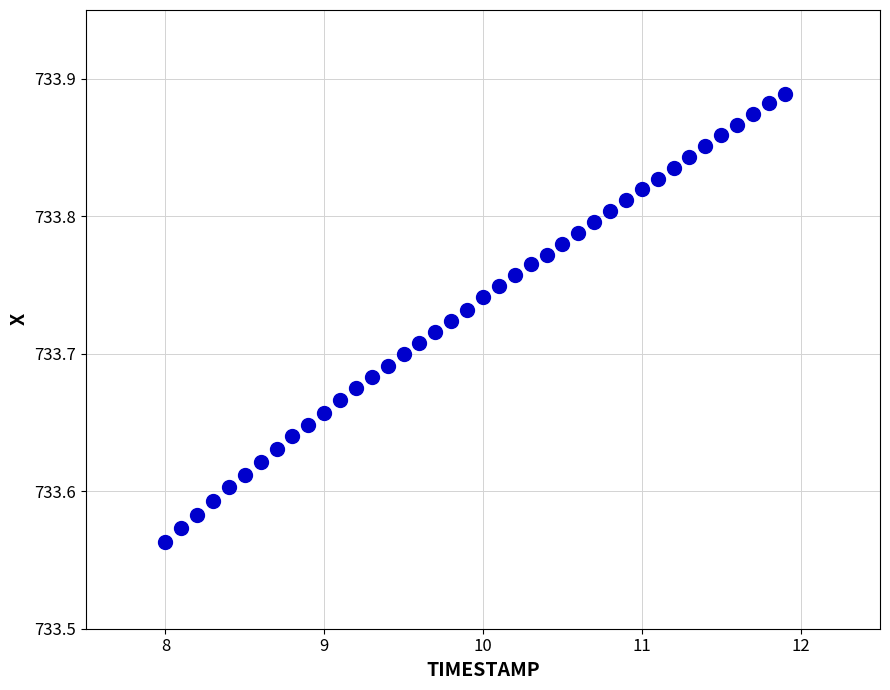

What is the range of X values (max minus min)?

3.9